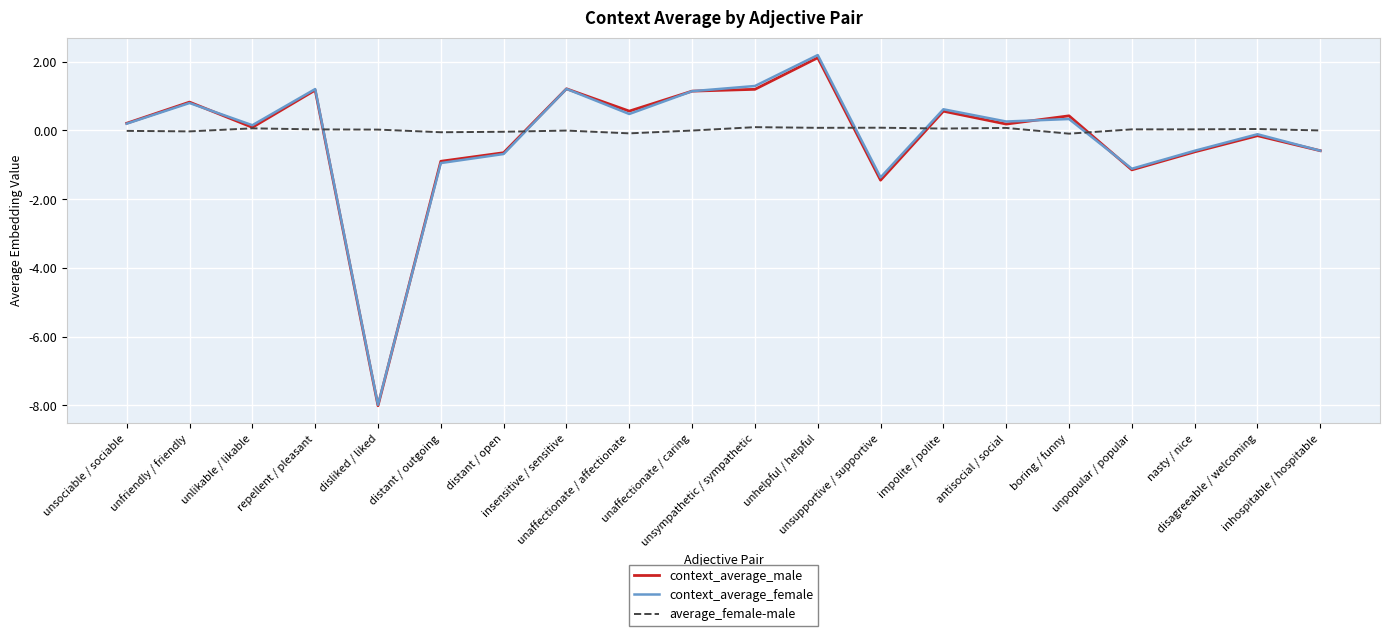

Which series has the largest range (max minus min)?

context_average_female